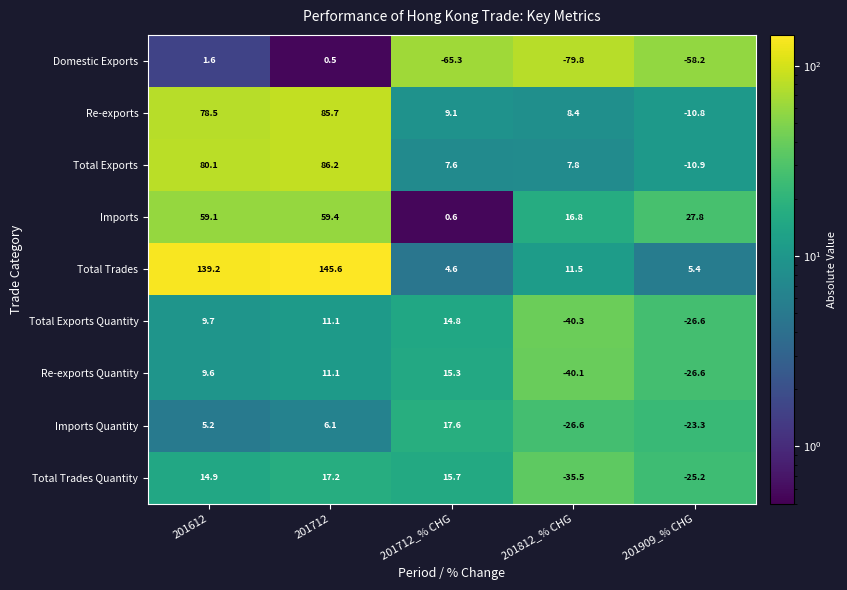

List the series in order of their peak value, highest first.

Total Trades, Total Exports, Re-exports, Imports, Imports Quantity, Total Trades Quantity, Re-exports Quantity, Total Exports Quantity, Domestic Exports